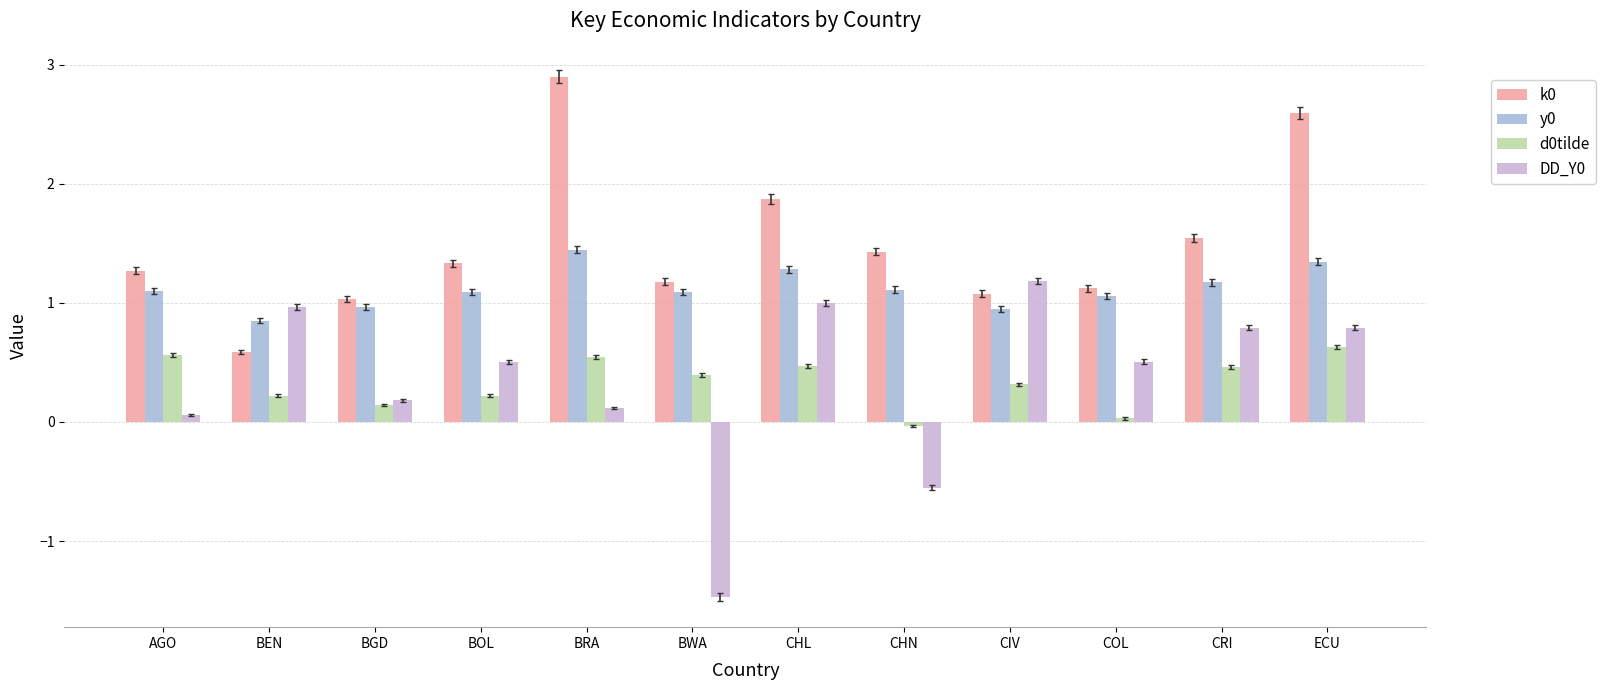

Is the value of y0 at CHL greater than the value of k0 at CIV?

Yes